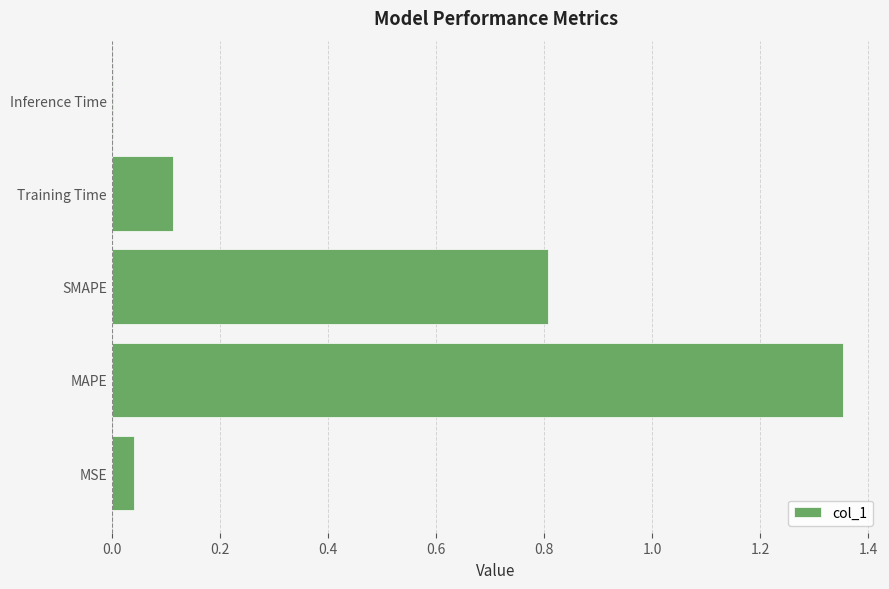

Is it true that the value at MSE is 0.0?

True